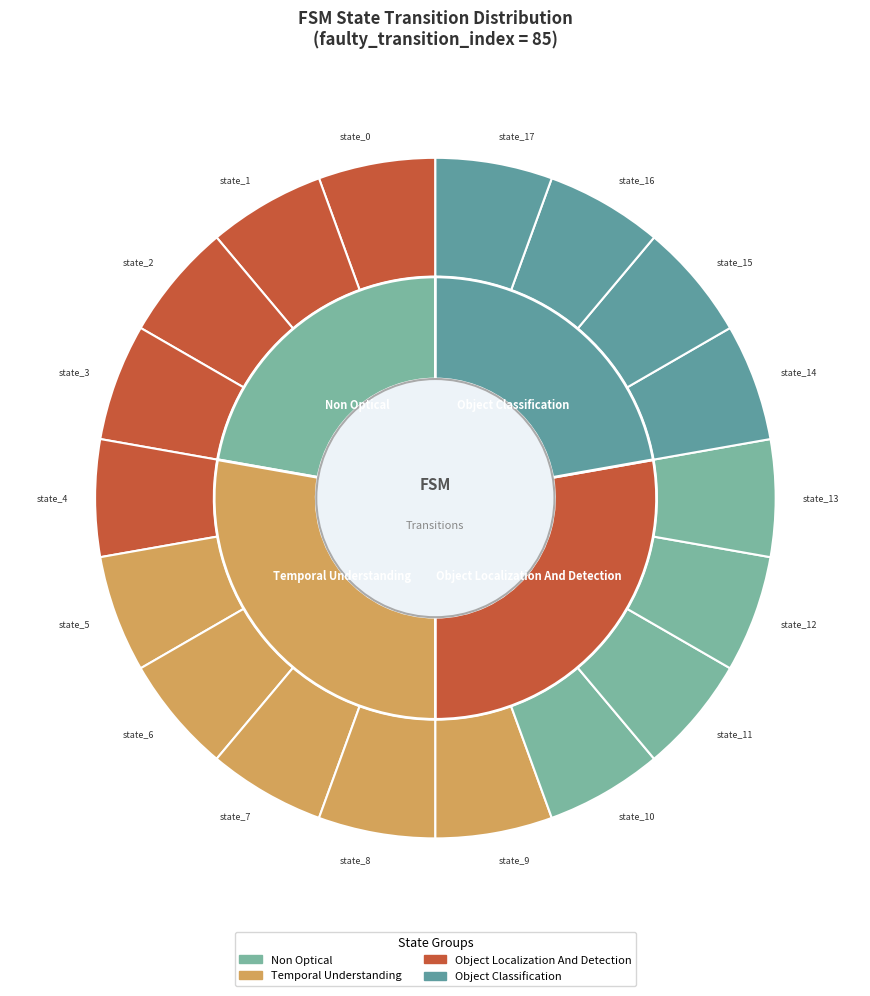

Which category has the biggest portion of the pie?

state_0